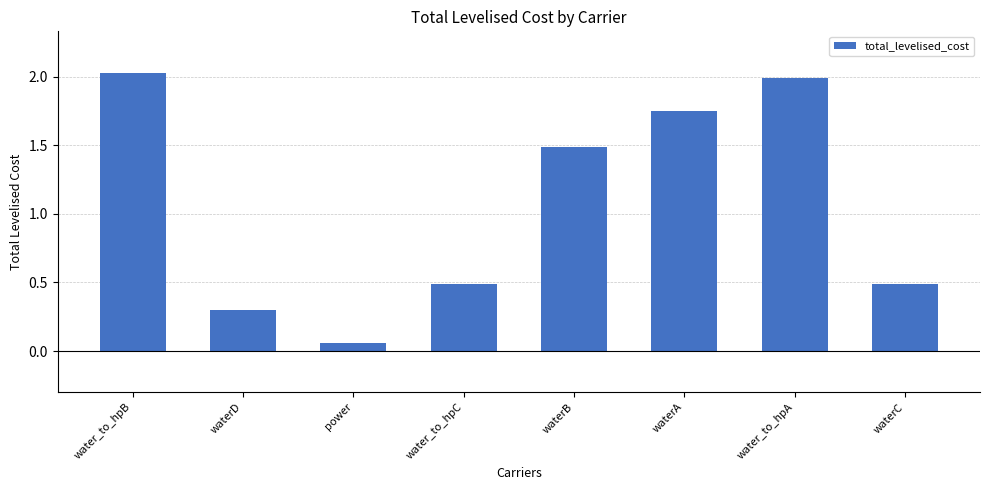

At which category does the chart reach its minimum across all series?

power